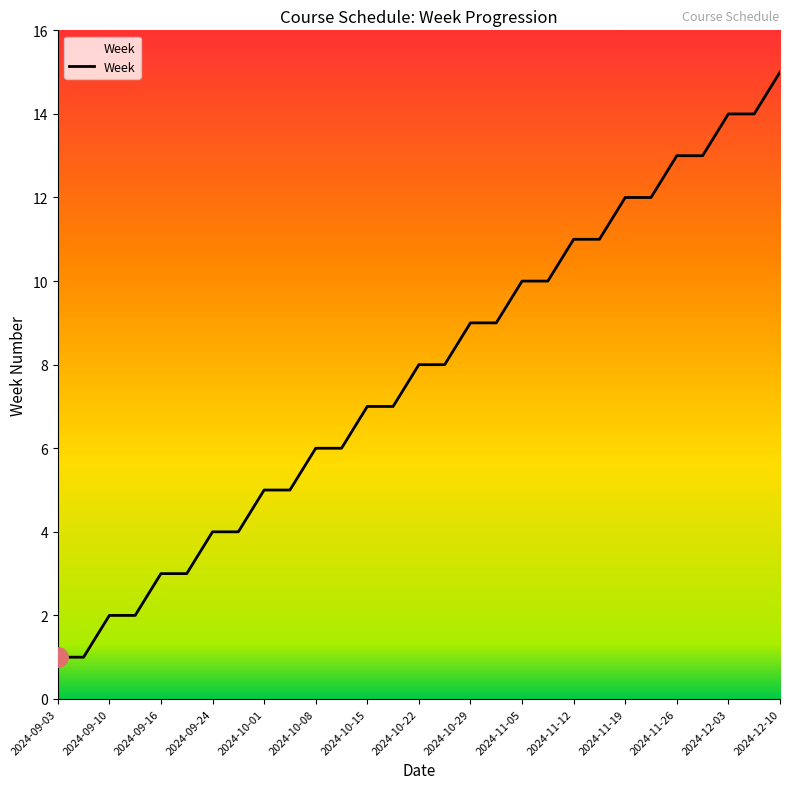

What is the difference between the maximum and minimum values?

14